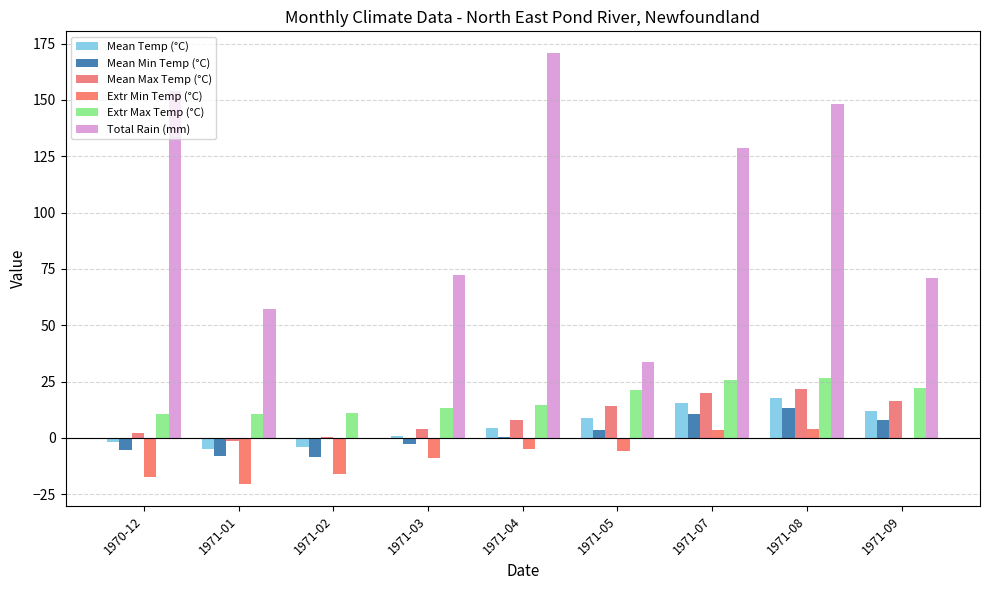

What is the sum of the Mean Min Temp (°C) values at 1971-05 and 1971-04?

4.0